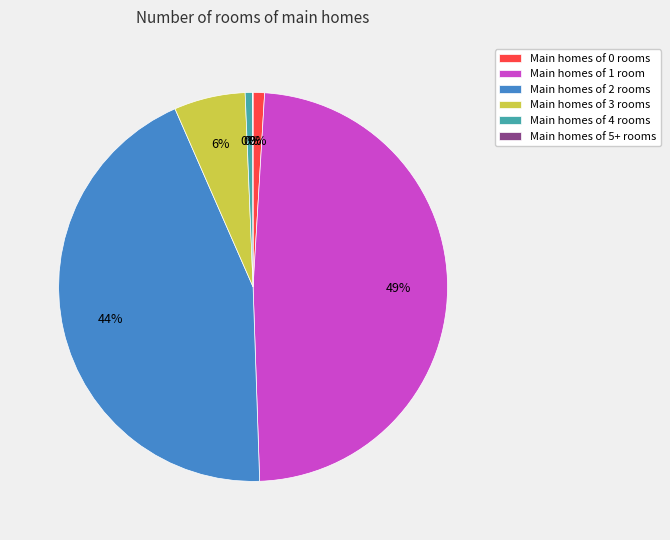

Is it true that 3 is 6% of the pie?

True